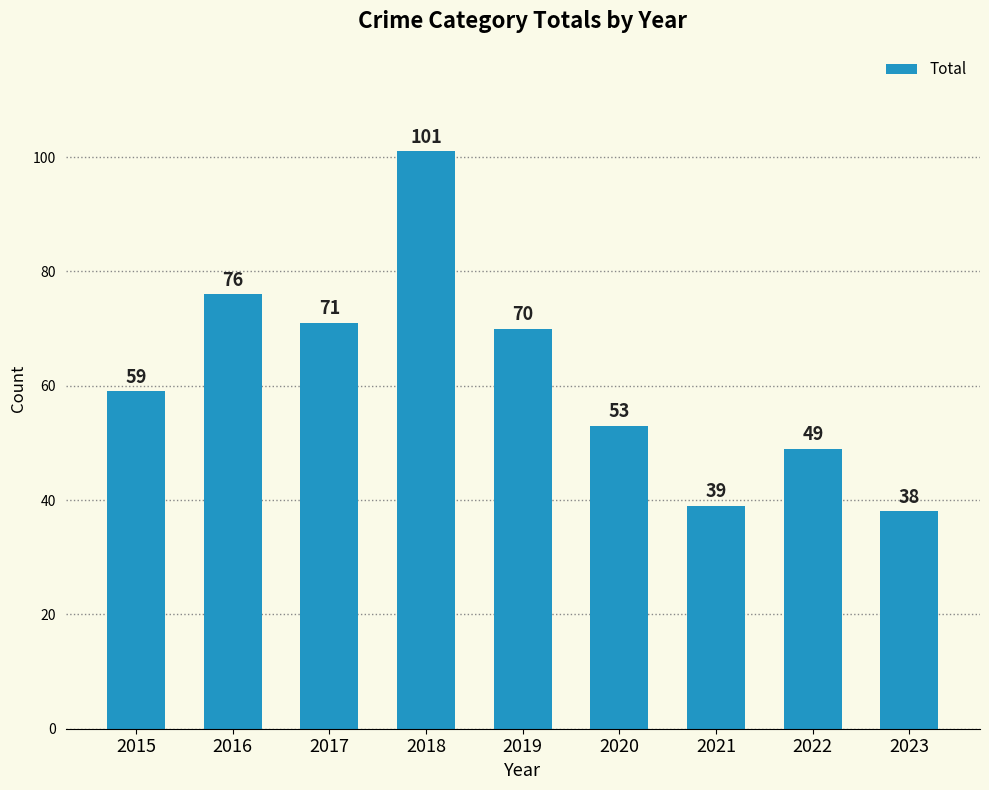

List the labels in order of value, smallest first.

2023, 2021, 2022, 2020, 2015, 2019, 2017, 2016, 2018